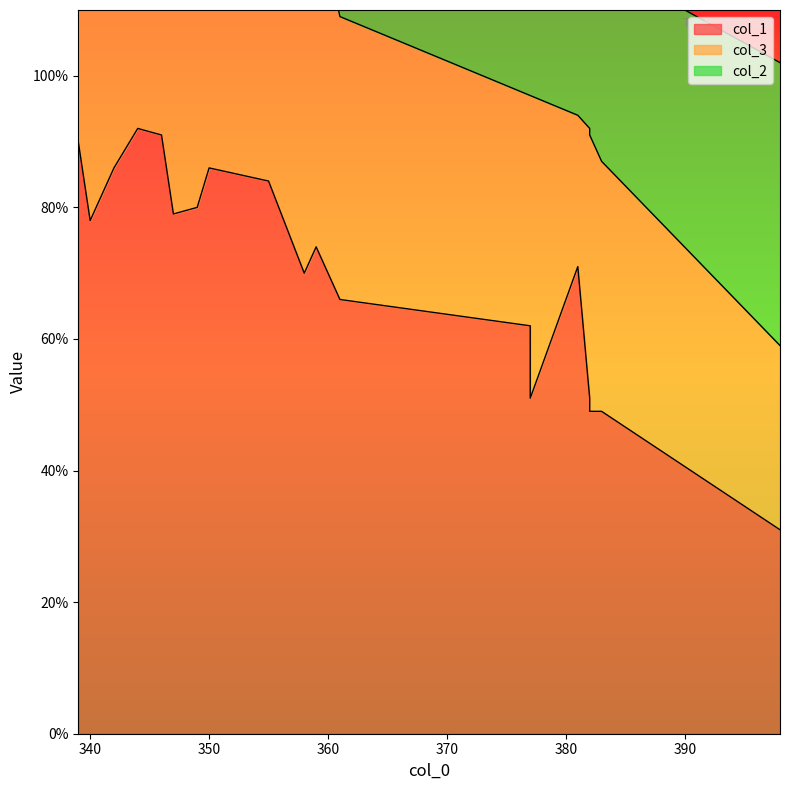

Which series has the largest range (max minus min)?

col_1